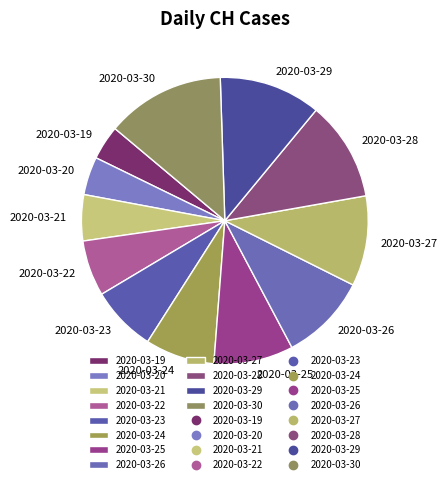

Count the number of slices in the pie.

12